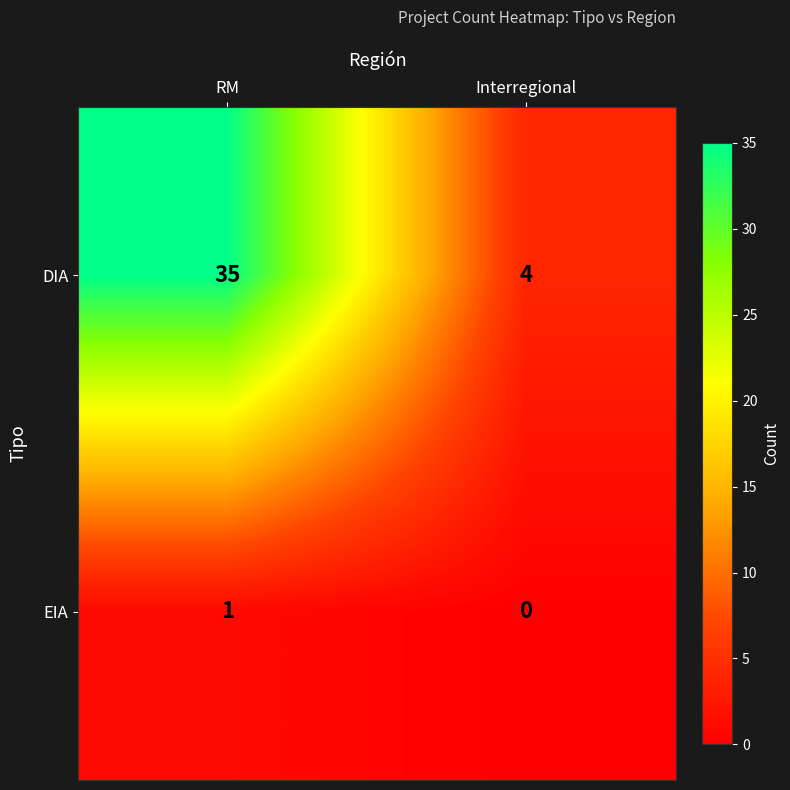

What is the average value of the DIA series?

20